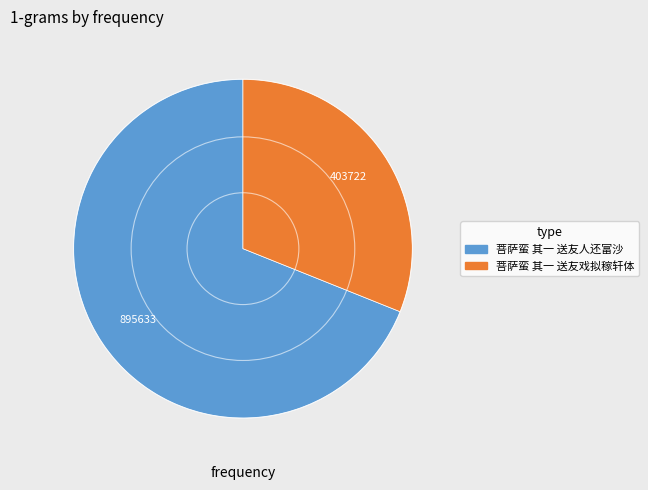

Which slice is the smallest?

菩萨蛮 其一 送友戏拟稼轩体